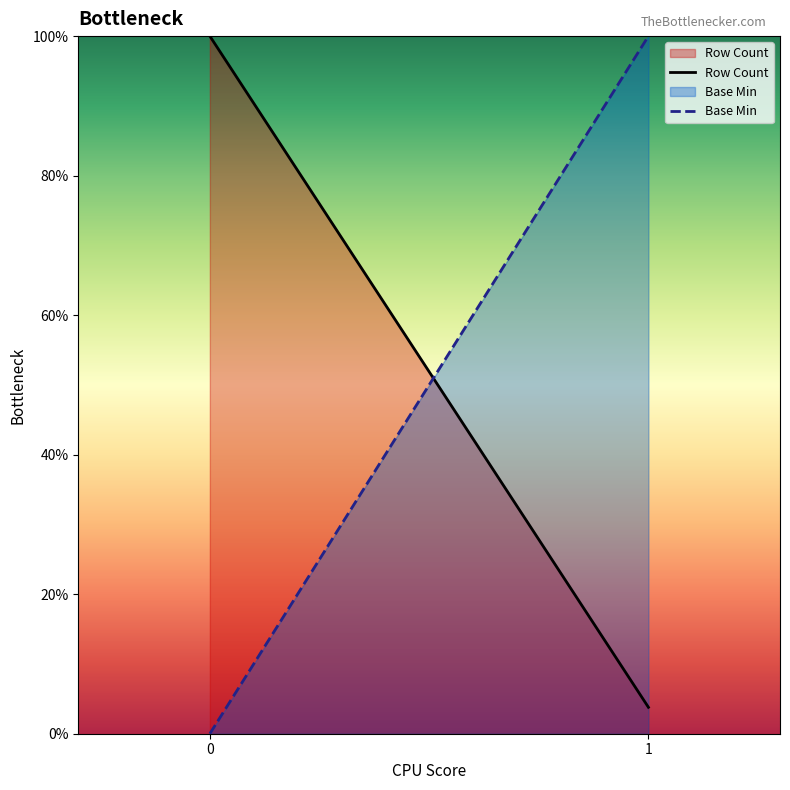

Count the number of categories in the chart.

2